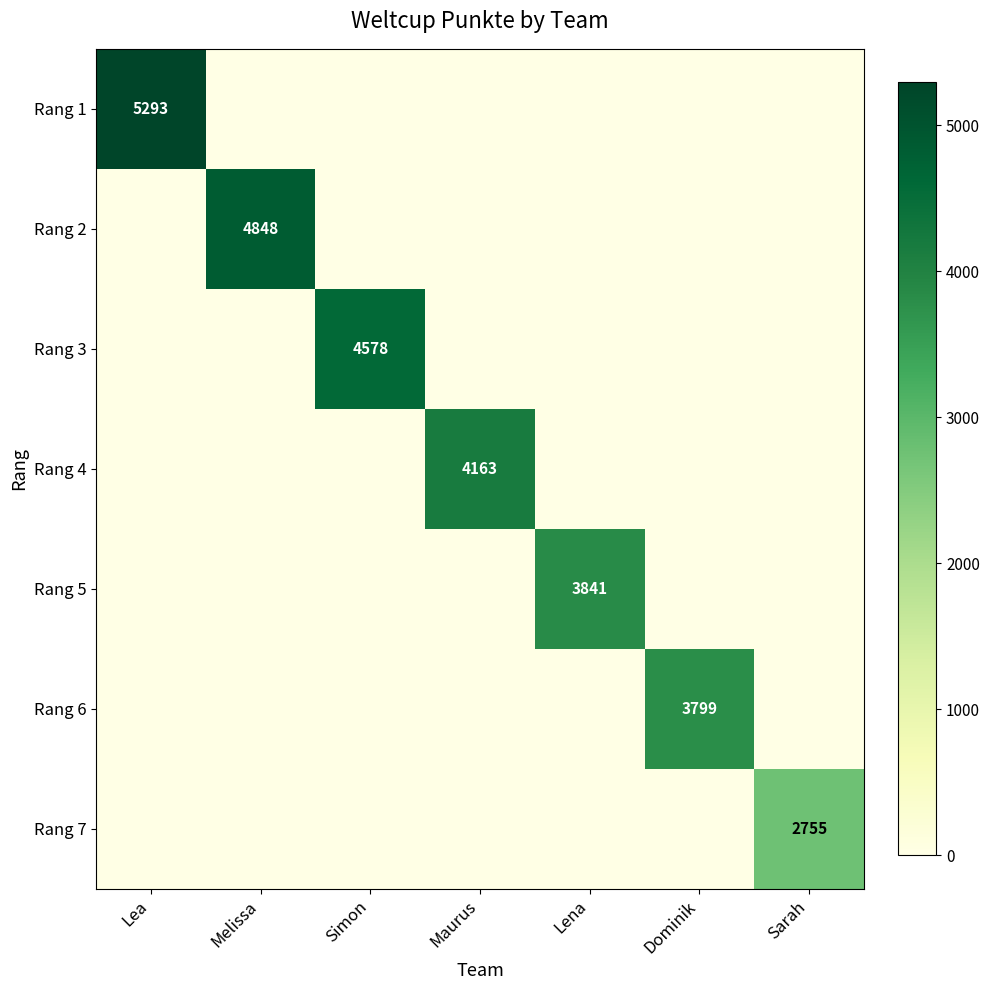

The value of Rang 7 at Sarah is 2755. True or false?

True